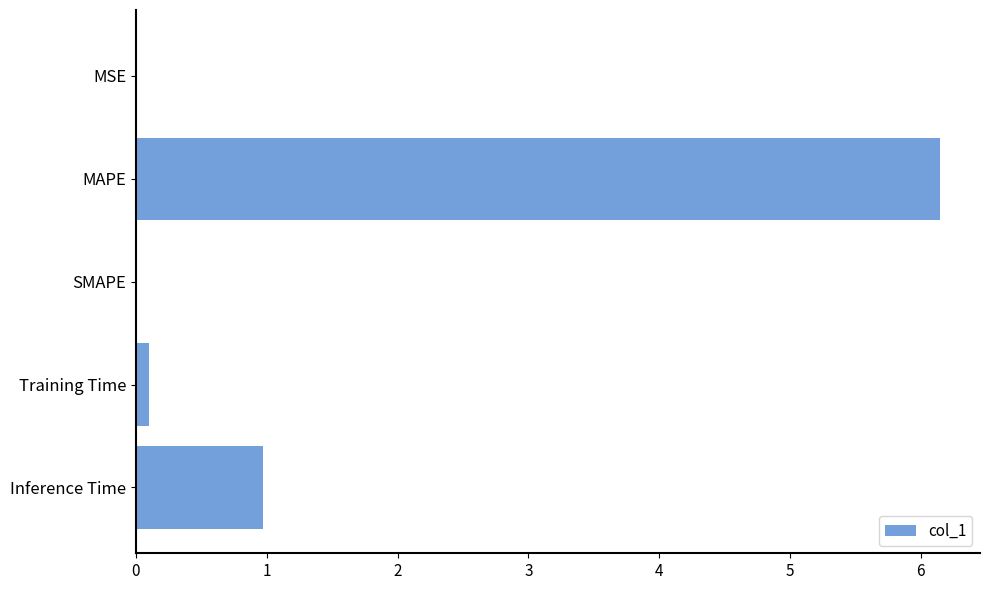

What value does the data have at MAPE?

6.1